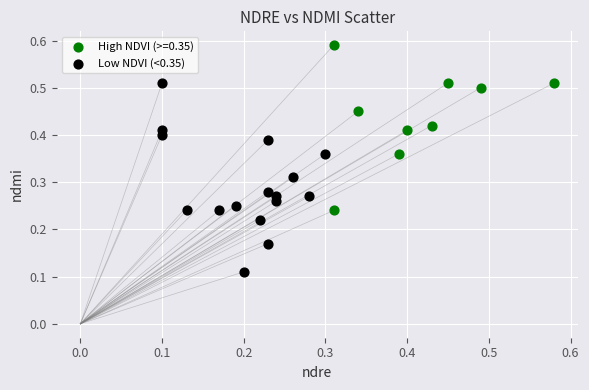

Which series reaches the maximum Y coordinate?

High NDVI (>=0.35)